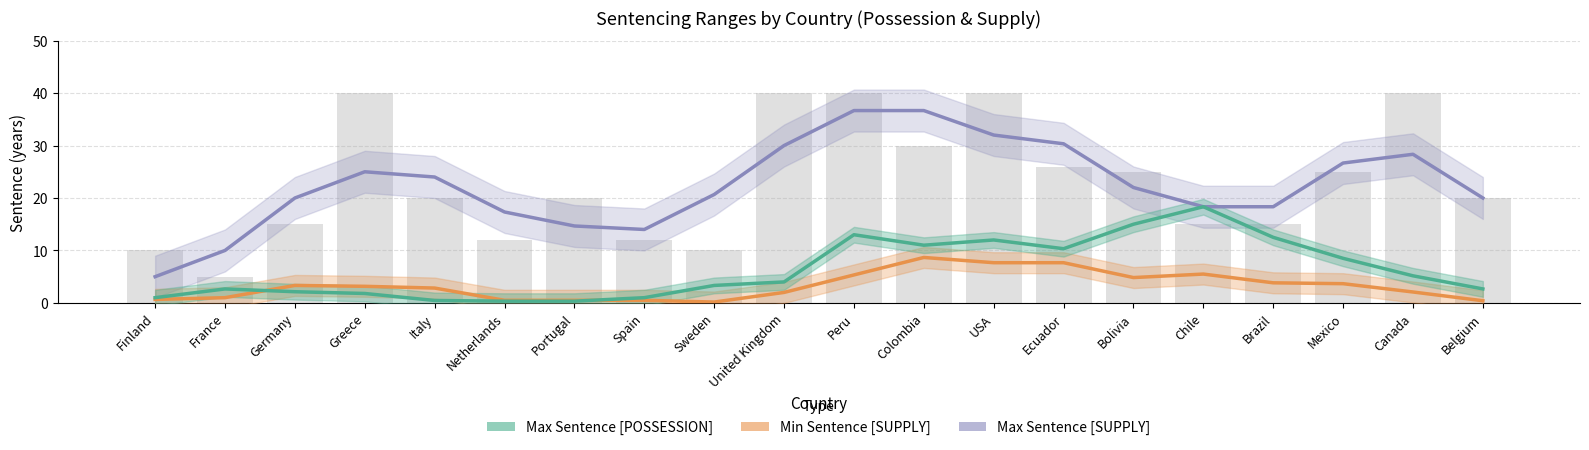

What is the label of the 17th bar from the left?

Brazil